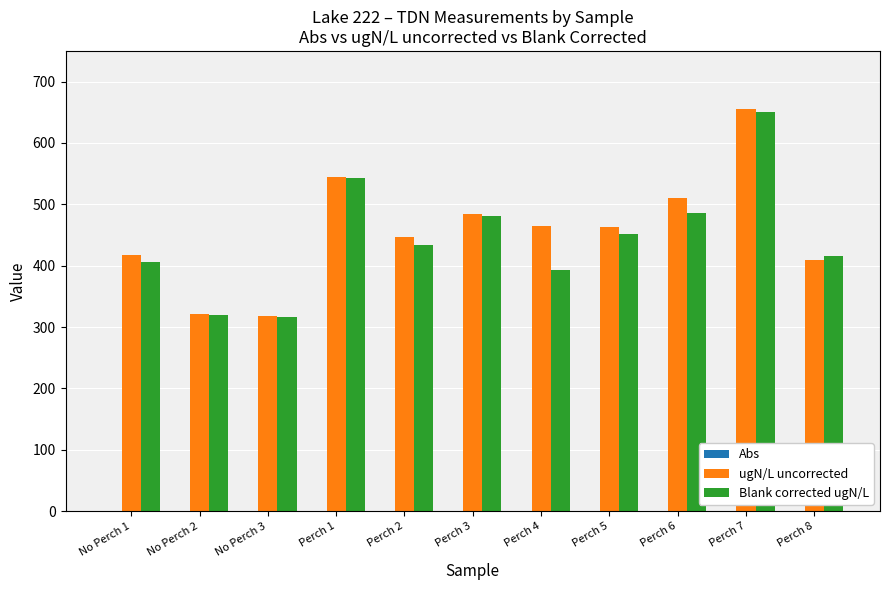

Does the chart contain stacked bars?

No